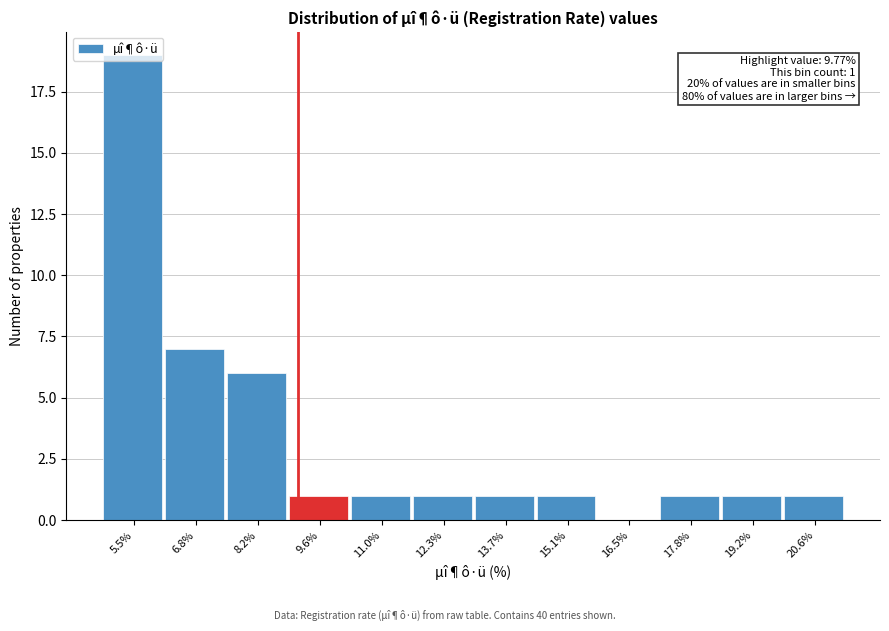

Read the value at 5.5%.

19